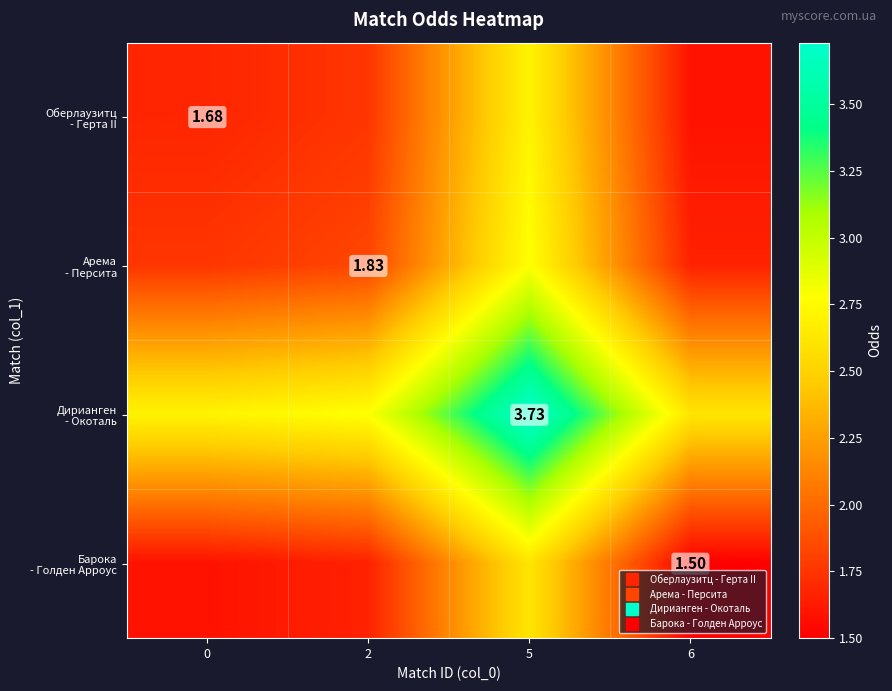

Which has a higher value, 2 or 0?

2